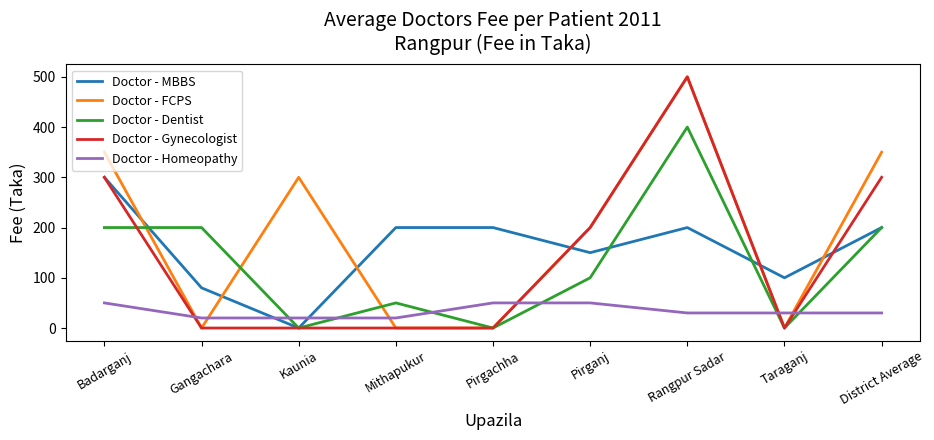

Is the value of Doctor - Dentist at Badarganj greater than the value of Doctor - Homeopathy at Pirgachha?

Yes